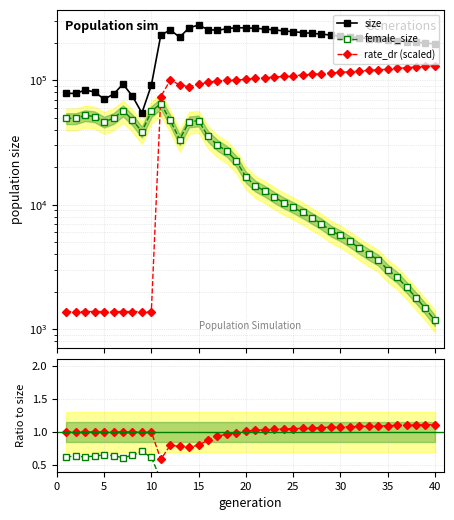

The value of female_size at 15 is 82254.3. True or false?

False